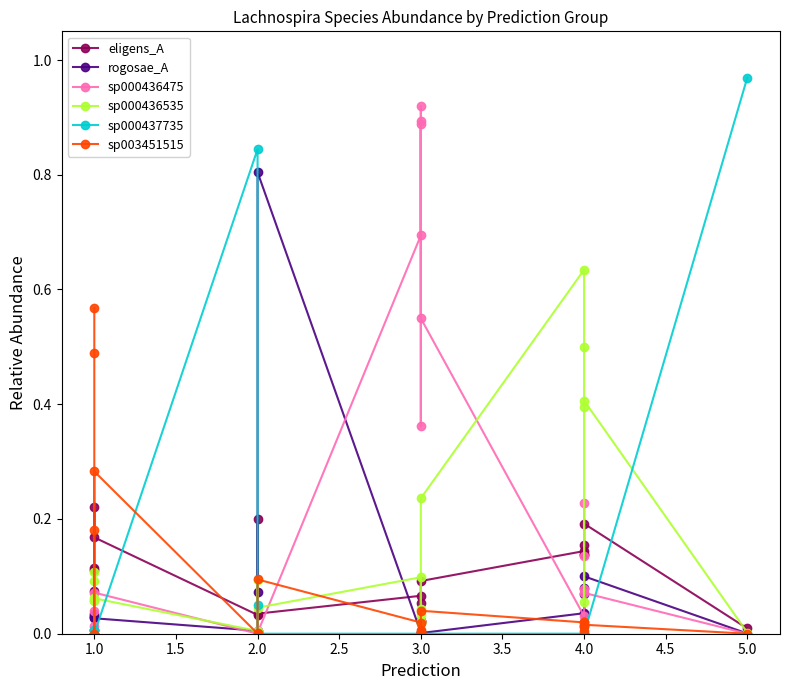

How many series are shown in this chart?

6